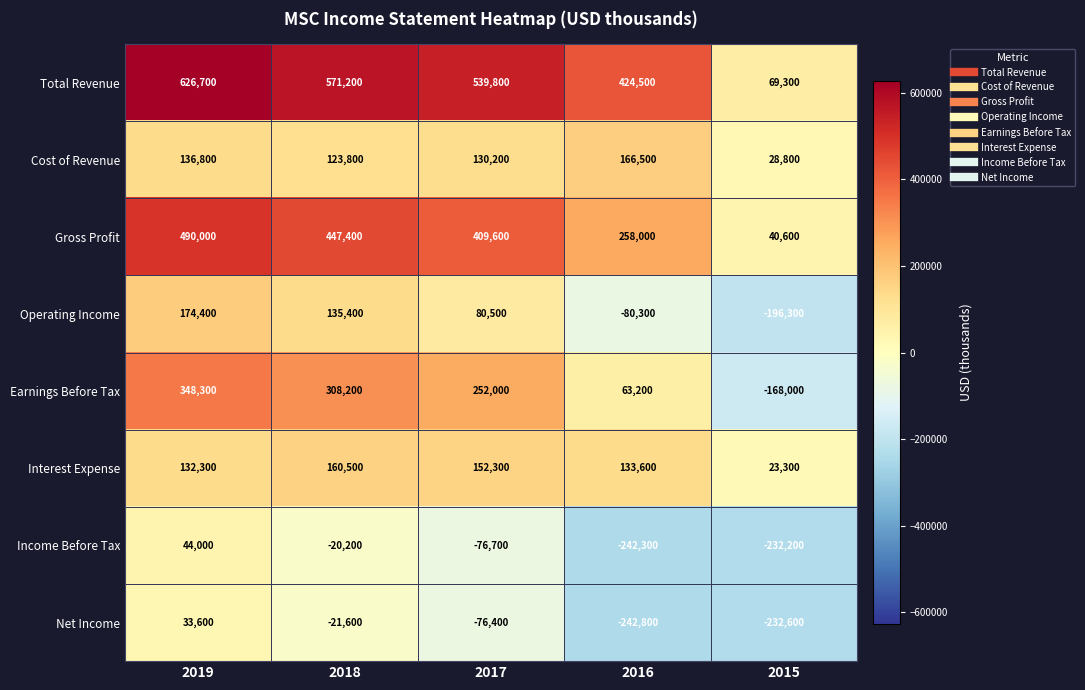

Is it true that Operating Income equals 174400 at 2019?

True